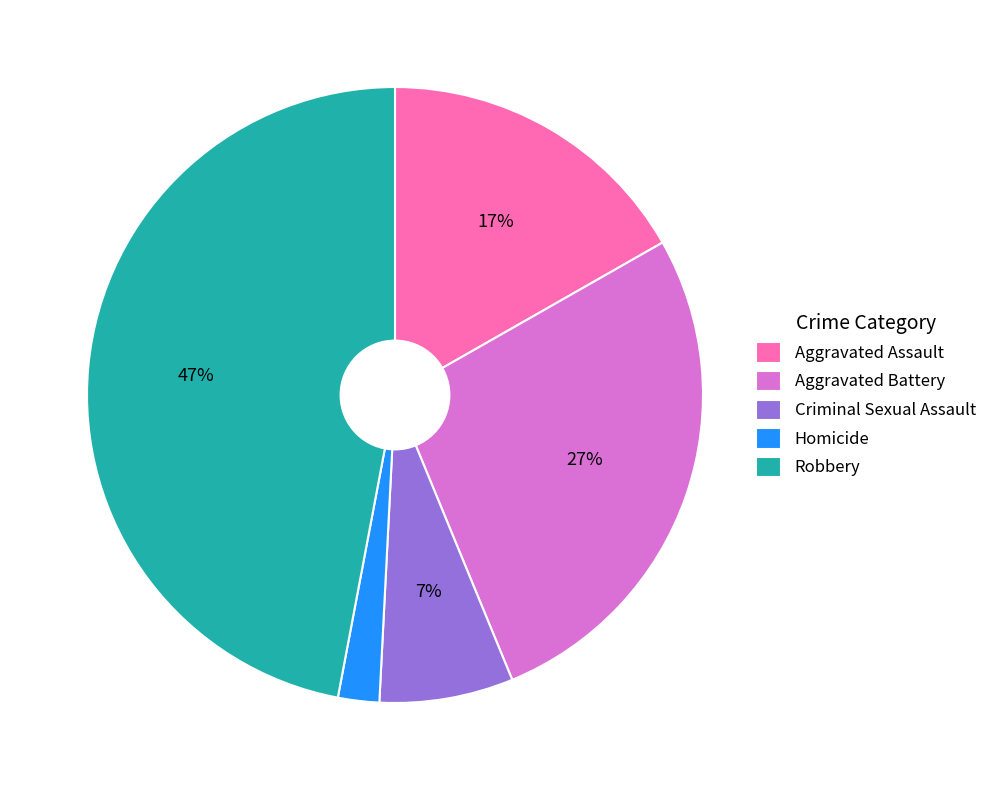

To the nearest percent, what portion does Aggravated Battery represent?

27%